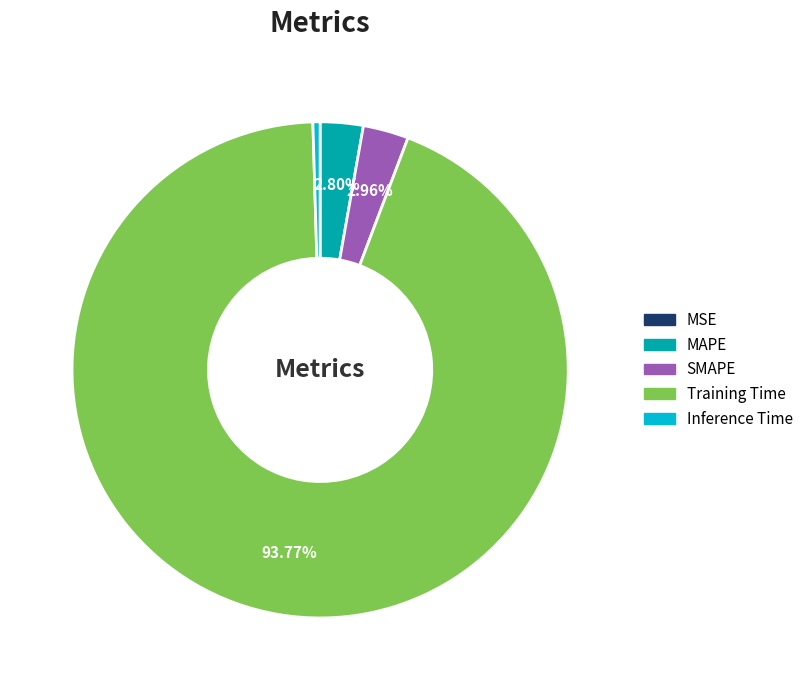

What percentage is the Training Time slice, to the nearest percent?

94%